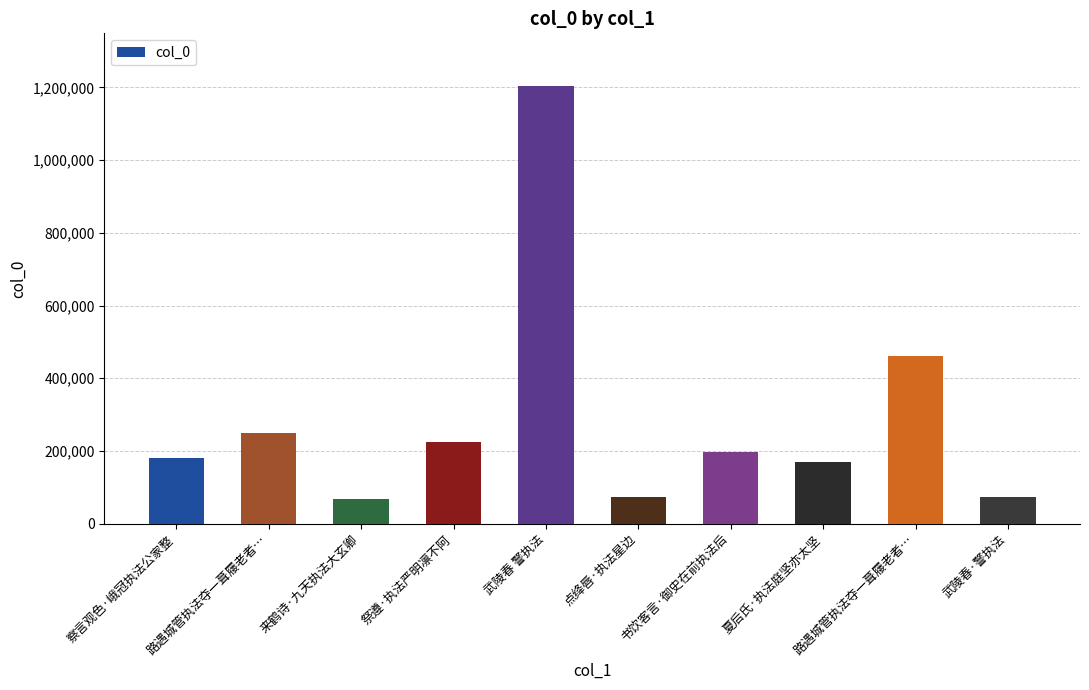

True or false: the data shows 17953 at 武陵春·警执法.

False